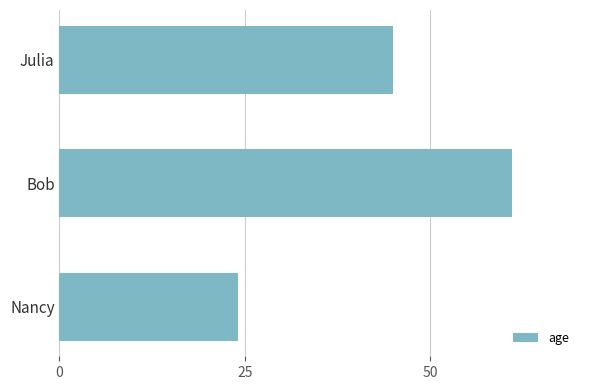

Between Nancy and Bob, which is larger?

Bob